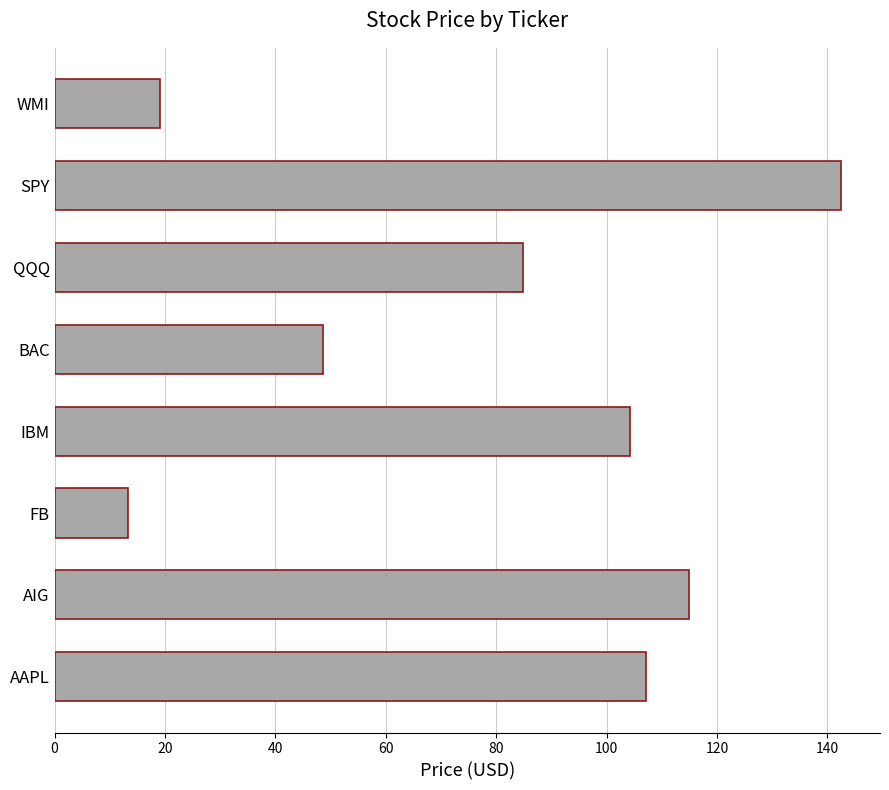

How many distinct data groups are displayed?

1